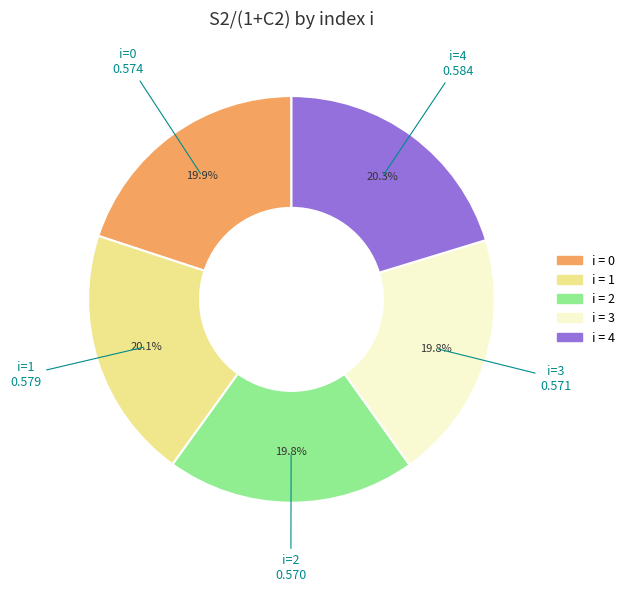

Is there a majority slice in this chart?

No